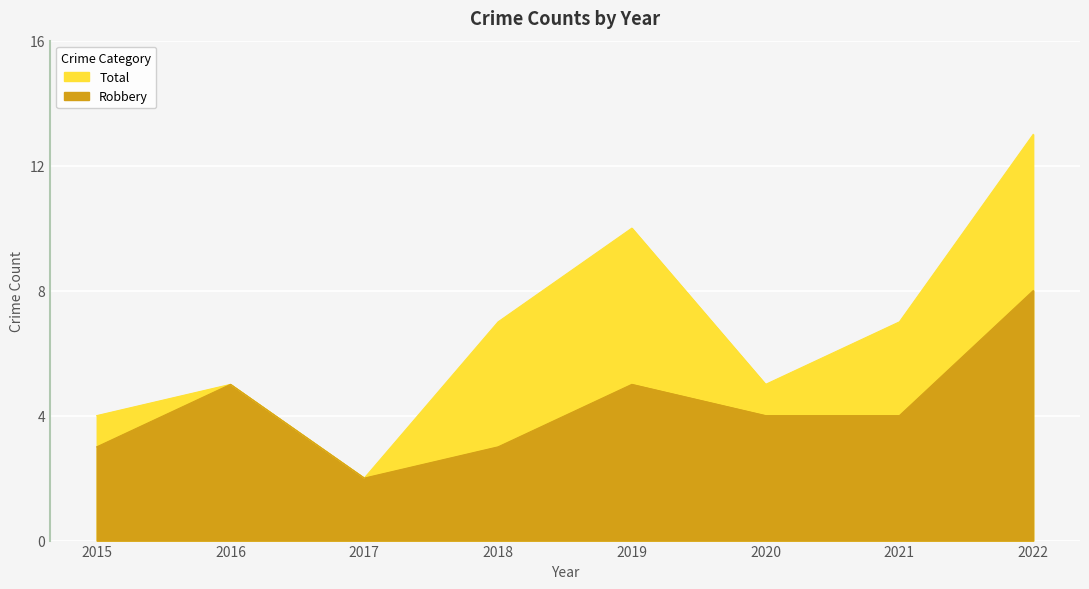

What is the spread (max minus min) of values at 2022?

5